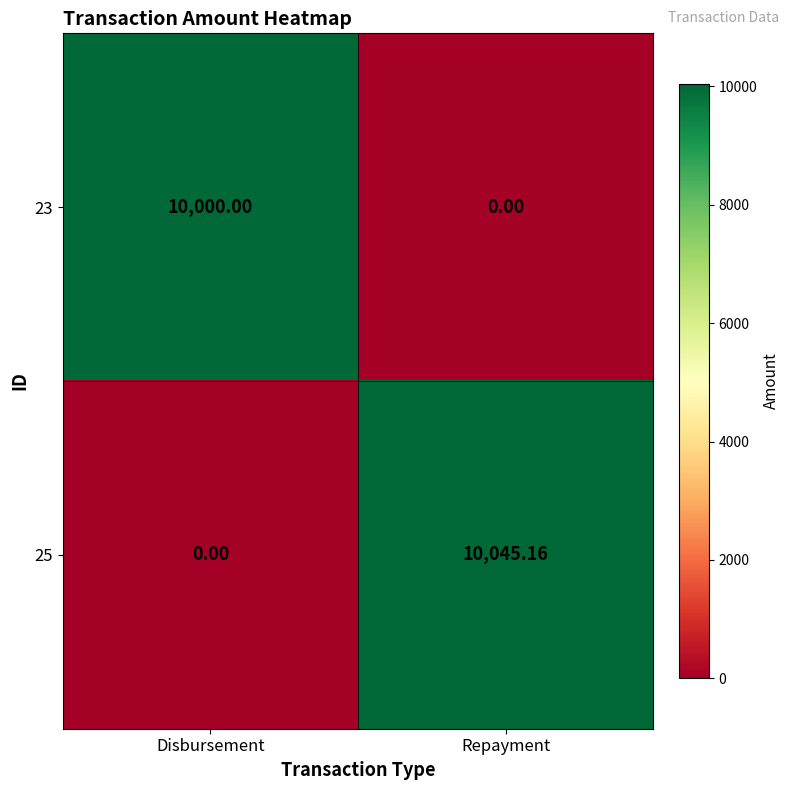

List the labels in order of 25 value, largest first.

Repayment, Disbursement